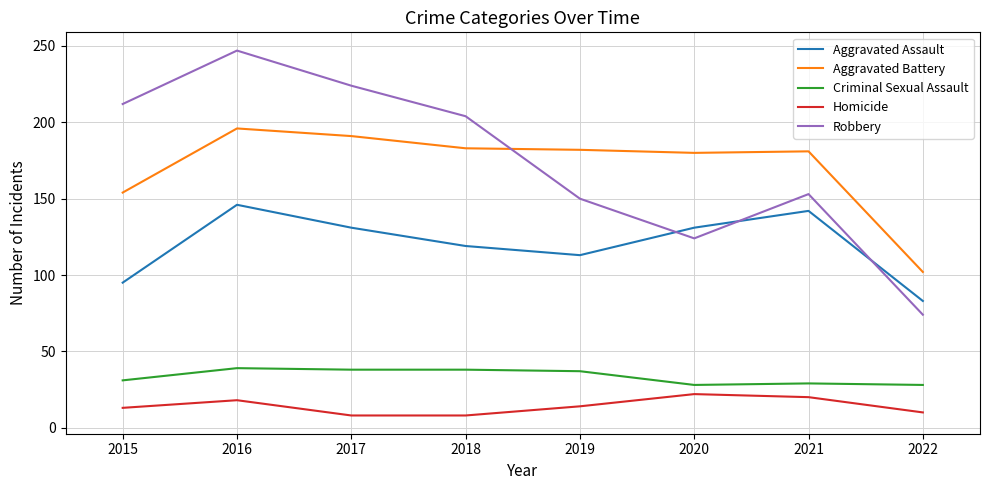

True or false: Homicide and Robbery cross at least once.

False